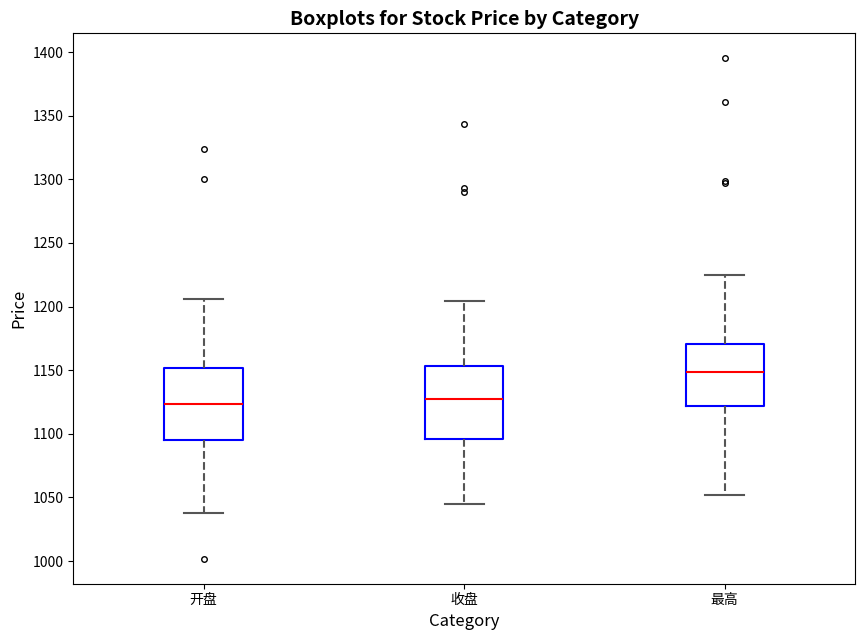

Where does the upper whisker of the box for 开盘 end on the y-axis? The values are not printed on the chart, so give them approximately, as read against the axis.

1205